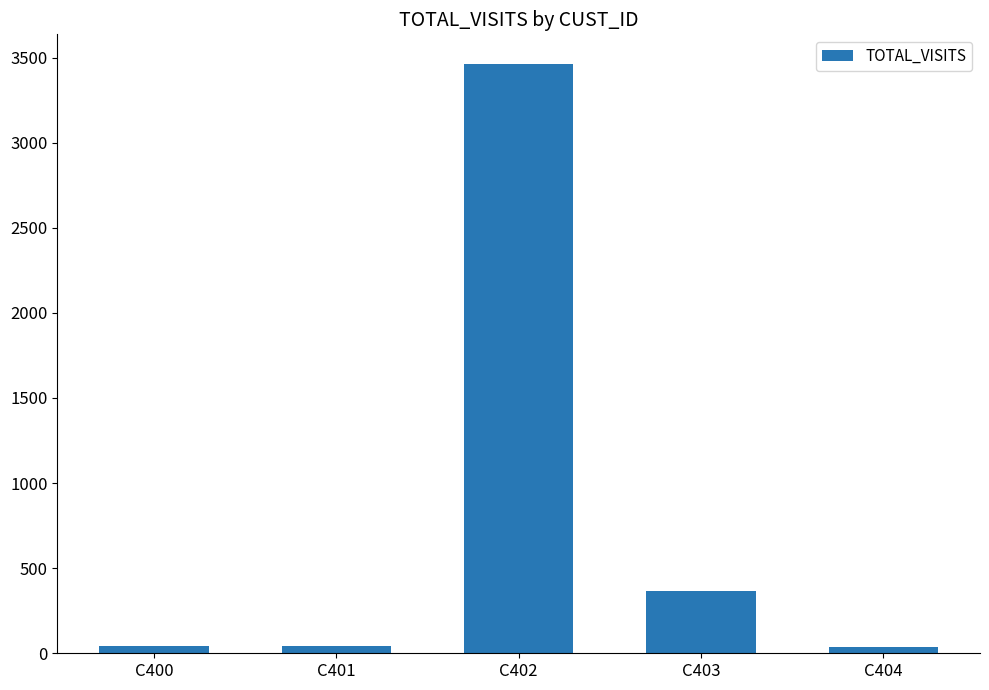

Approximately how many times larger is the value at C401 compared to C404?

1.2